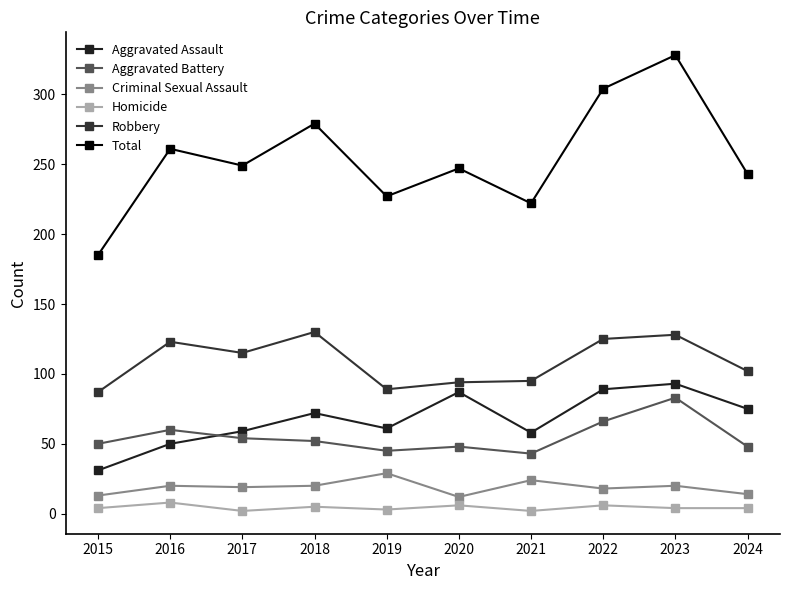

At which label is Criminal Sexual Assault closest to 20?

2016